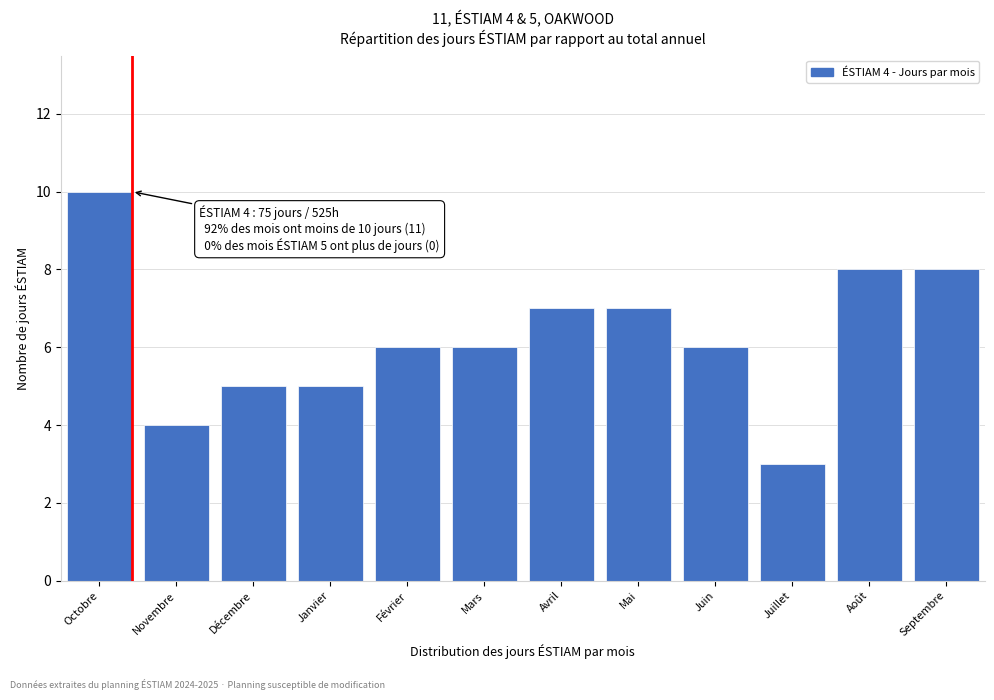

Reading right to left, what are all the values shown in this chart?

8	8	3	6	7	7	6	6	5	5	4	10